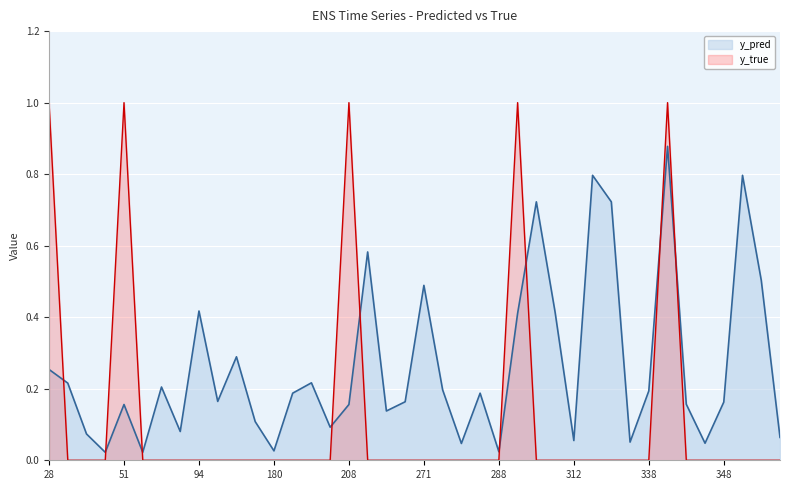

Where do y_pred and y_true first cross each other?

28 and 31